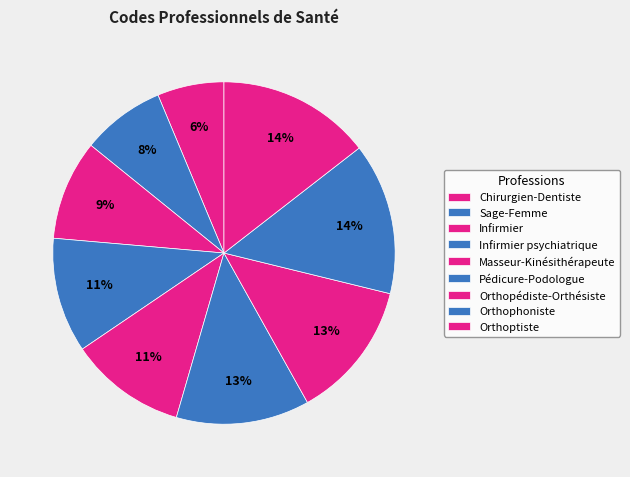

To the nearest percent, what portion does Infirmier represent?

9%